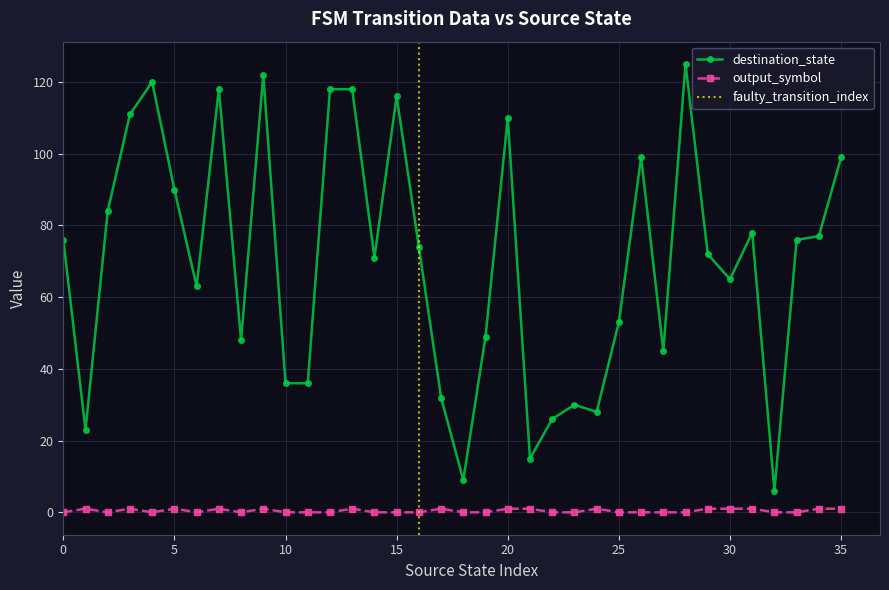

How many data points does each series have?

36